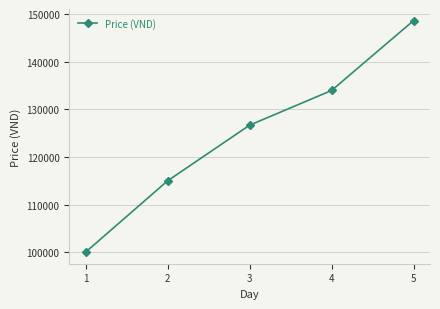

What is the approximate value at 1, to the nearest 10?

100000